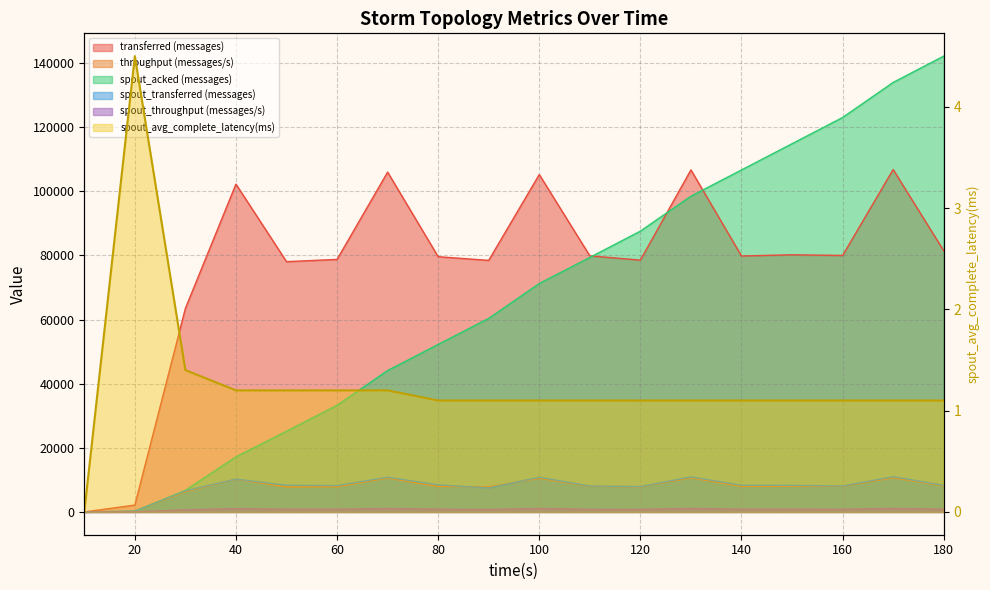

True or false: transferred (messages) and spout_throughput (messages/s) intersect in this chart.

False